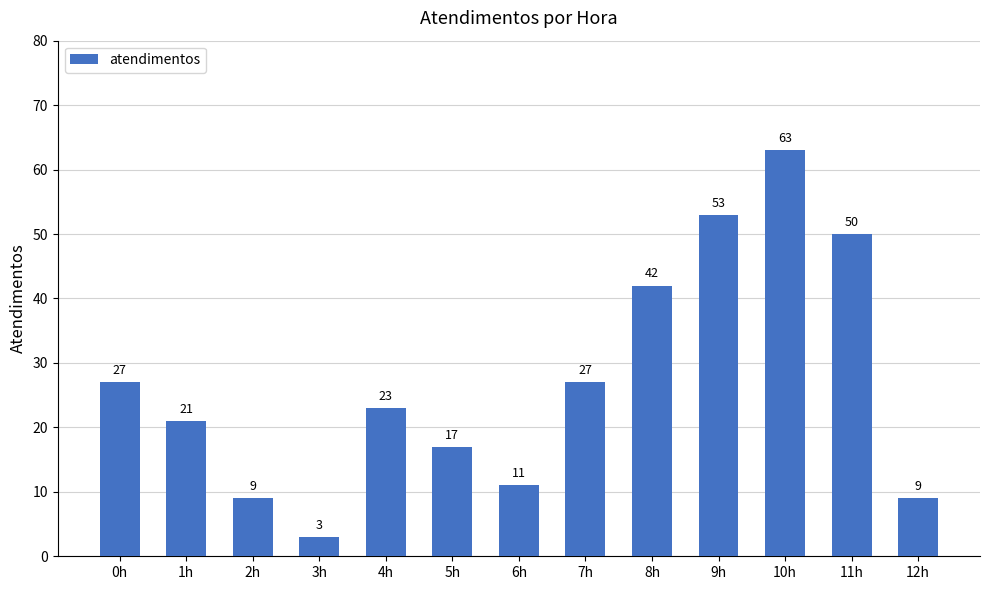

Are the bars grouped side by side (vs. stacked)?

No